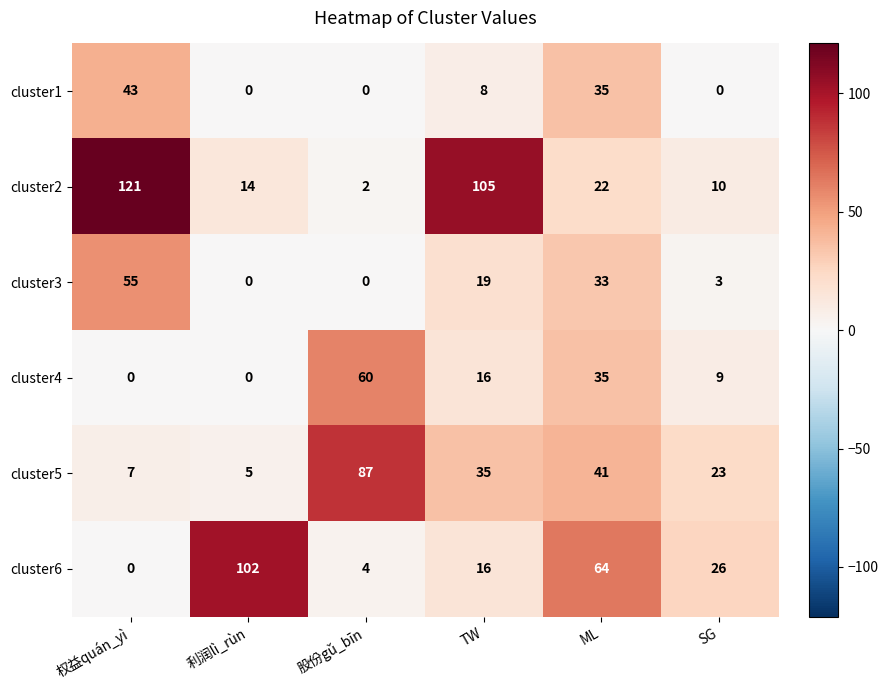

Is the value of cluster3 at 利润lì_rùn greater than the value of cluster4 at 股份gǔ_bīn?

No